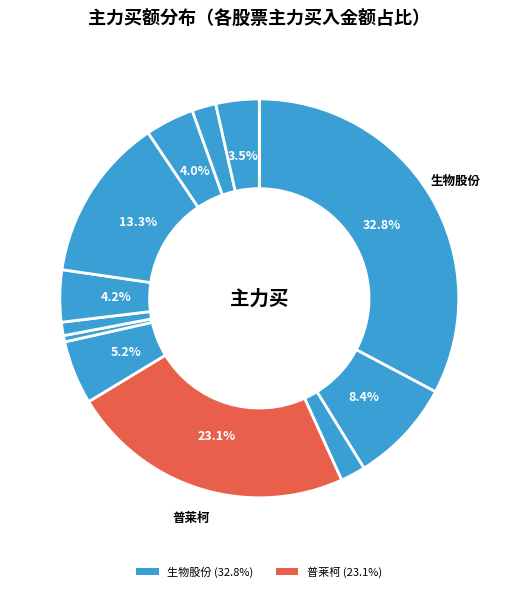

Which slice is the smallest?

绿康生化